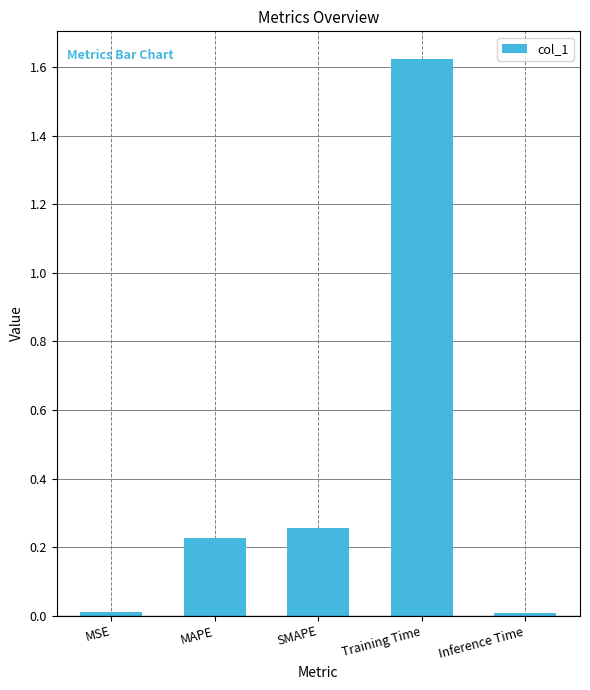

What is the label of the 1st bar from the right?

Inference Time